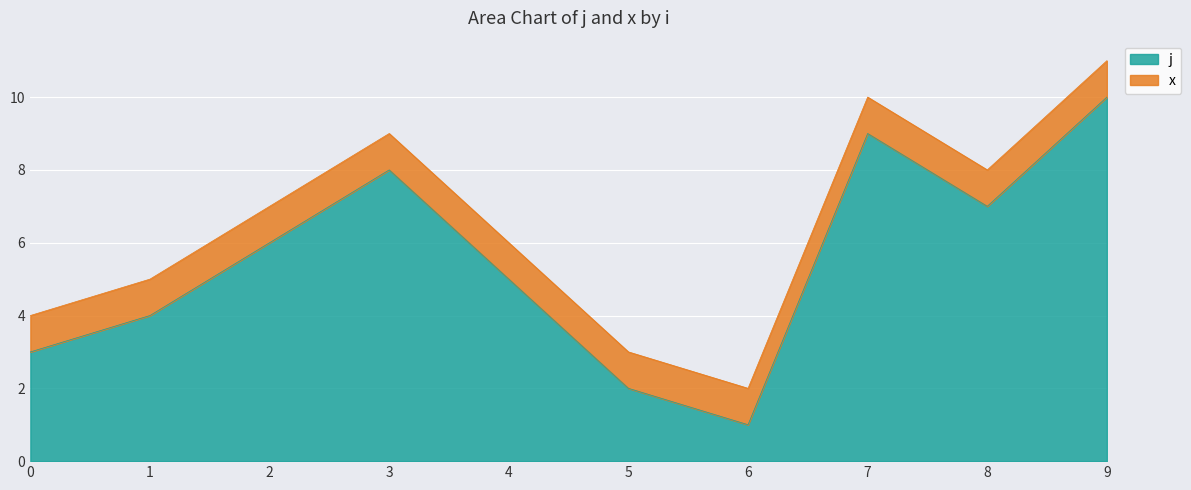

How many data points are above 6?

4